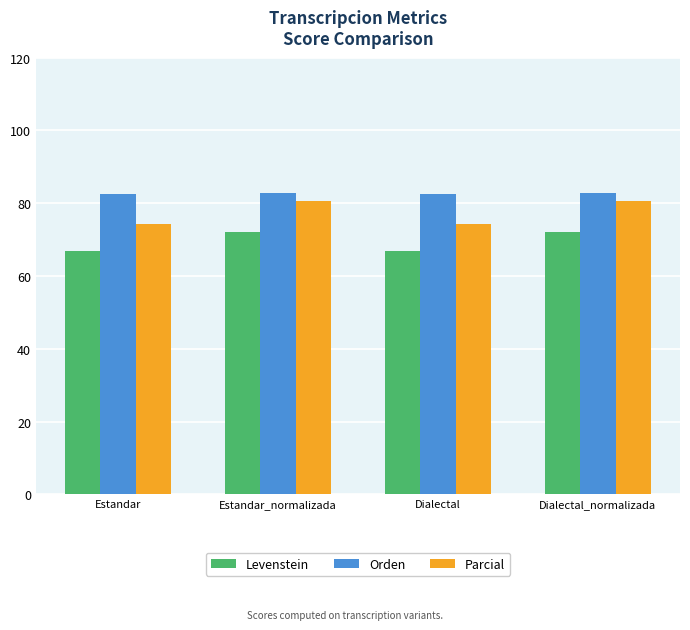

Which series changed the most between Dialectal and Dialectal_normalizada?

Parcial